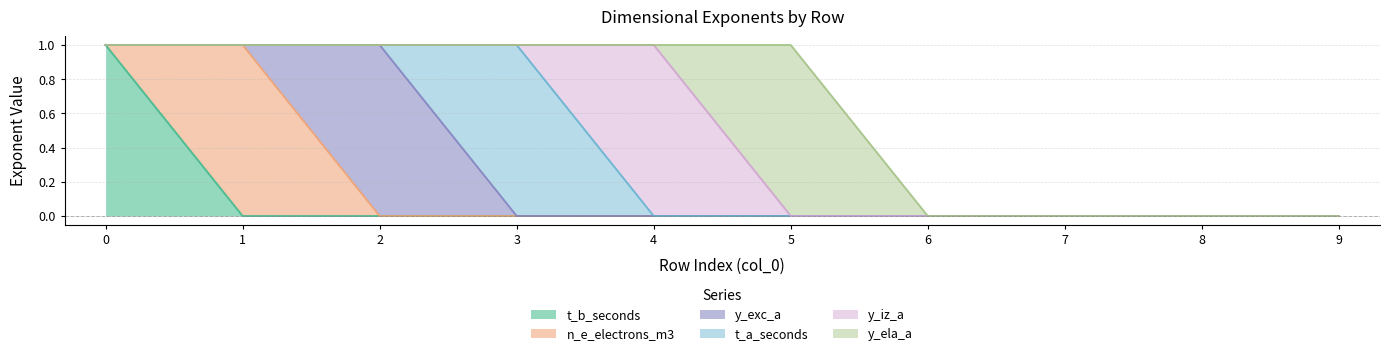

True or false: y_ela_a and n_e_electrons_m3 intersect in this chart.

False